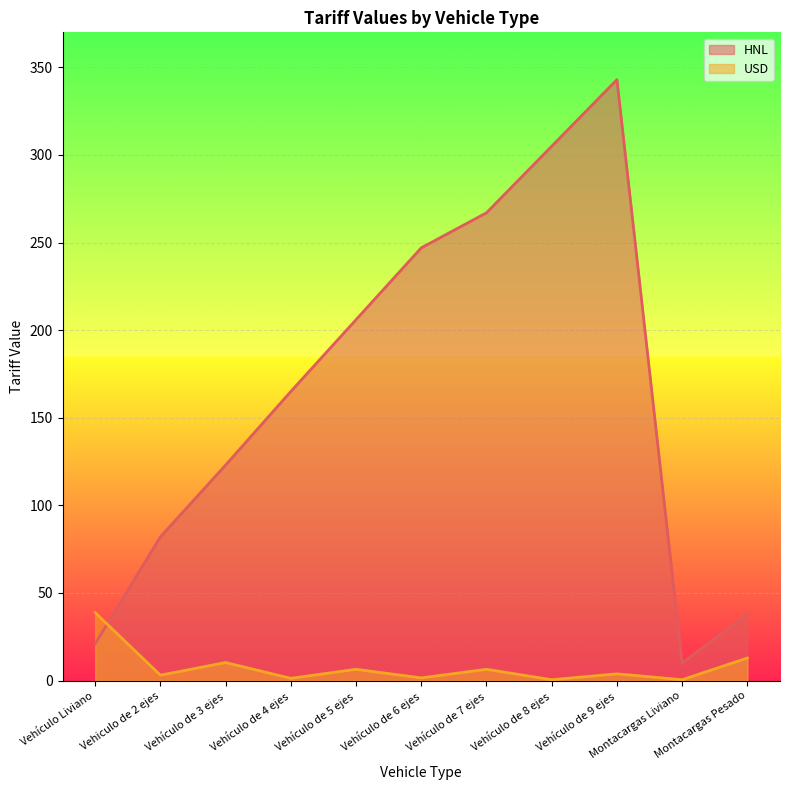

True or false: USD has a value of 4.4 at Vehiculo de 2 ejes.

False